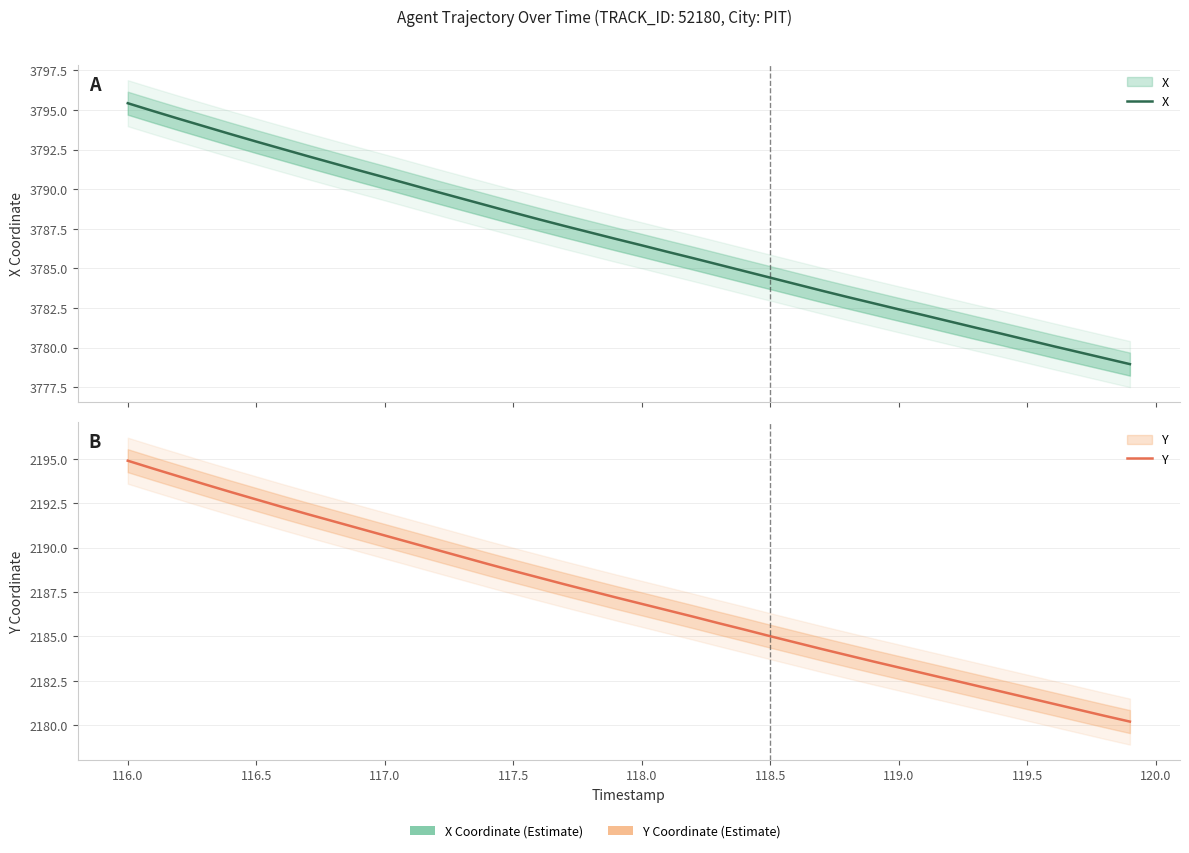

Does the chart have visible grid lines?

Yes